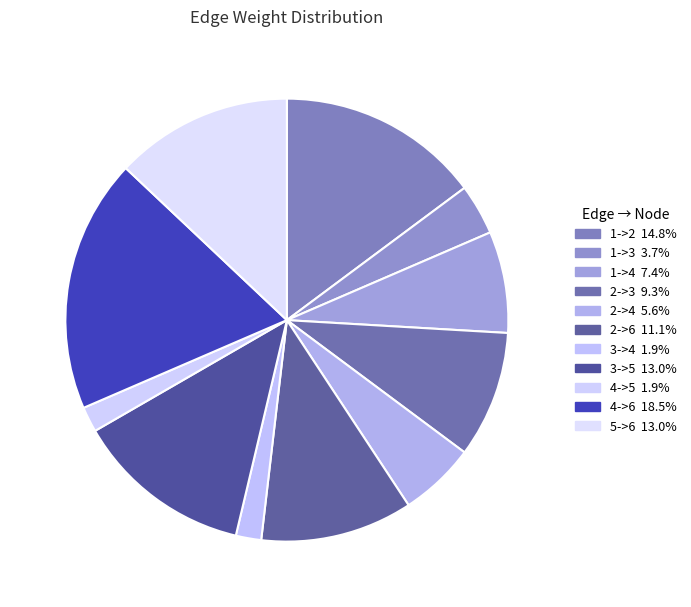

How many slices are in this pie chart?

11